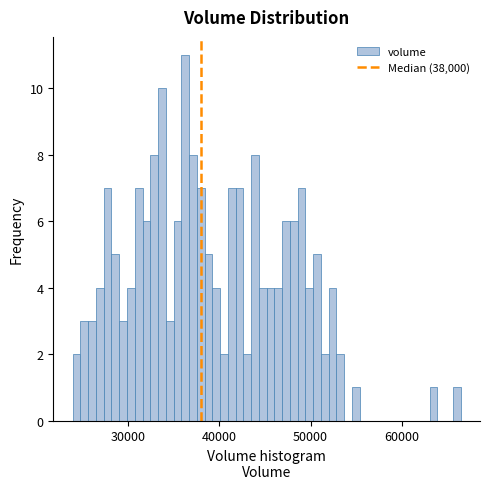

Read against the x-axis, roughly where is the centre of the tallest bar?

36000